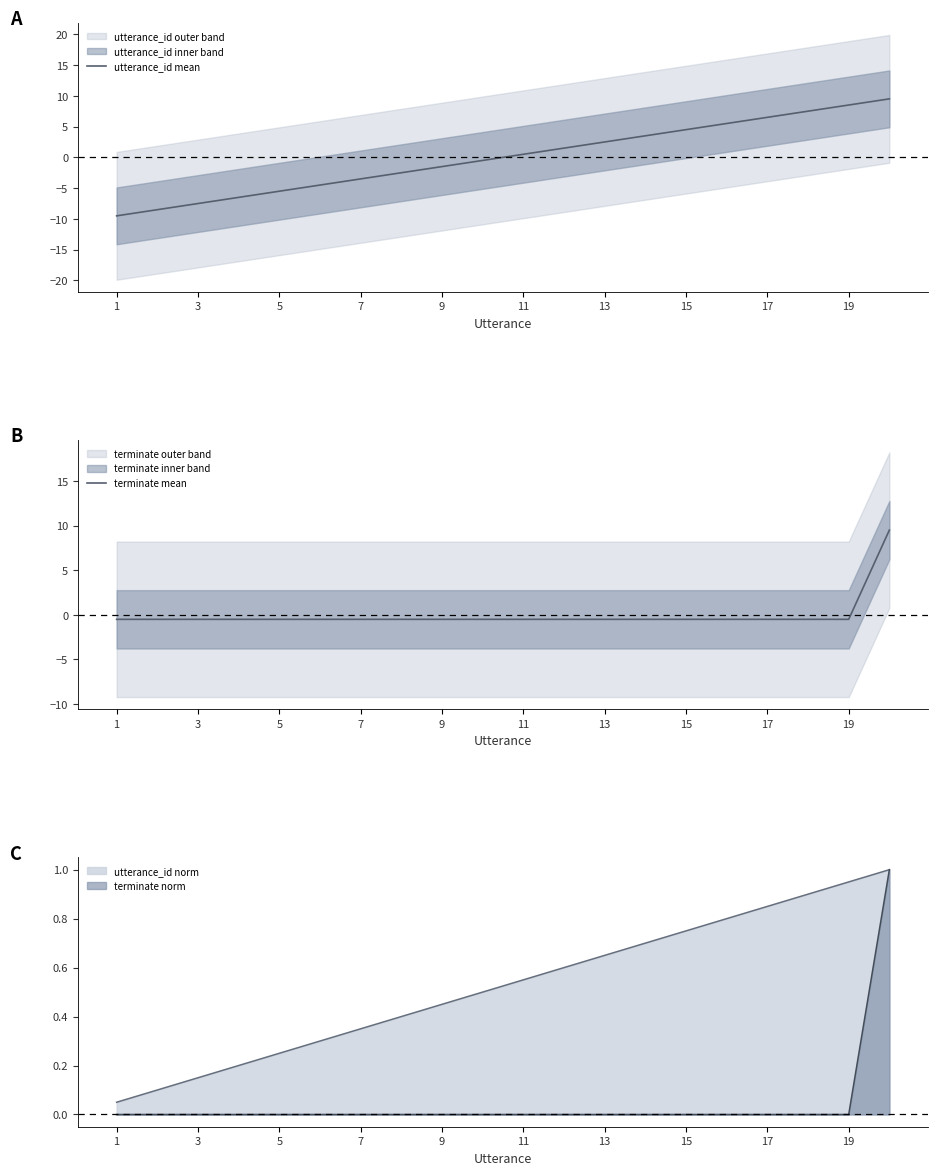

How many lines are shown in the chart?

2